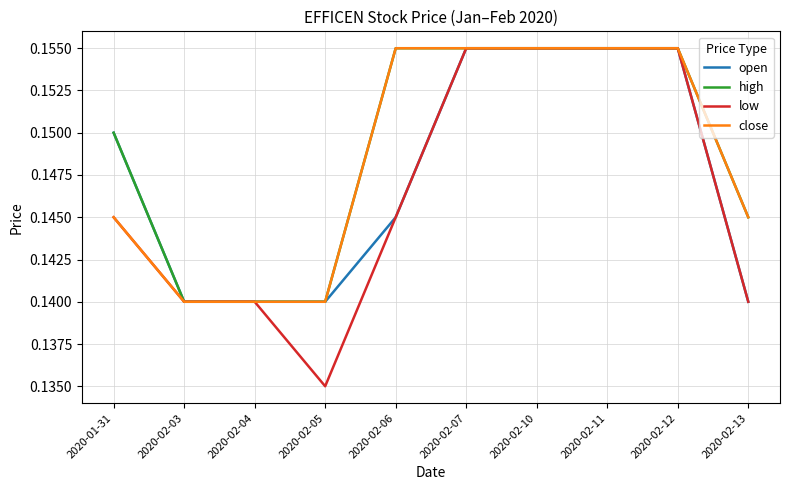

Which label corresponds to the smallest value in the chart?

2020-02-05